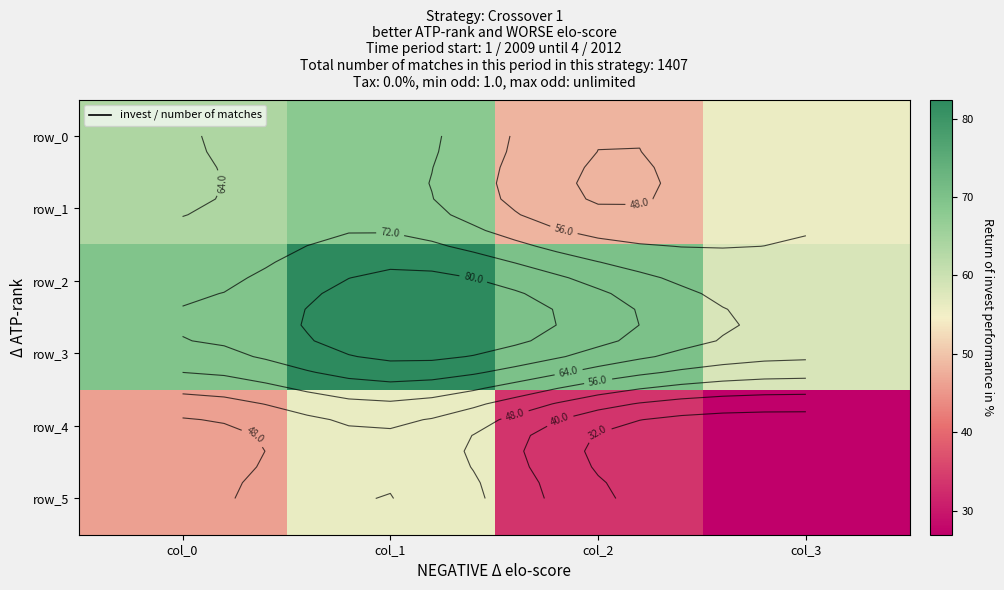

Reading right to left, list all the values displayed in this chart.

row_0: col_3=55.8	col_2=48.4	col_1=68.2	col_0=63.6
row_1: col_3=55.8	col_2=48.4	col_1=68.2	col_0=63.6
row_2: col_3=58.2	col_2=70.1	col_1=82.4	col_0=69.6
row_3: col_3=58.2	col_2=70.1	col_1=82.4	col_0=69.6
row_4: col_3=26.9	col_2=33.4	col_1=56.2	col_0=46.1
row_5: col_3=26.9	col_2=33.4	col_1=56.2	col_0=46.1